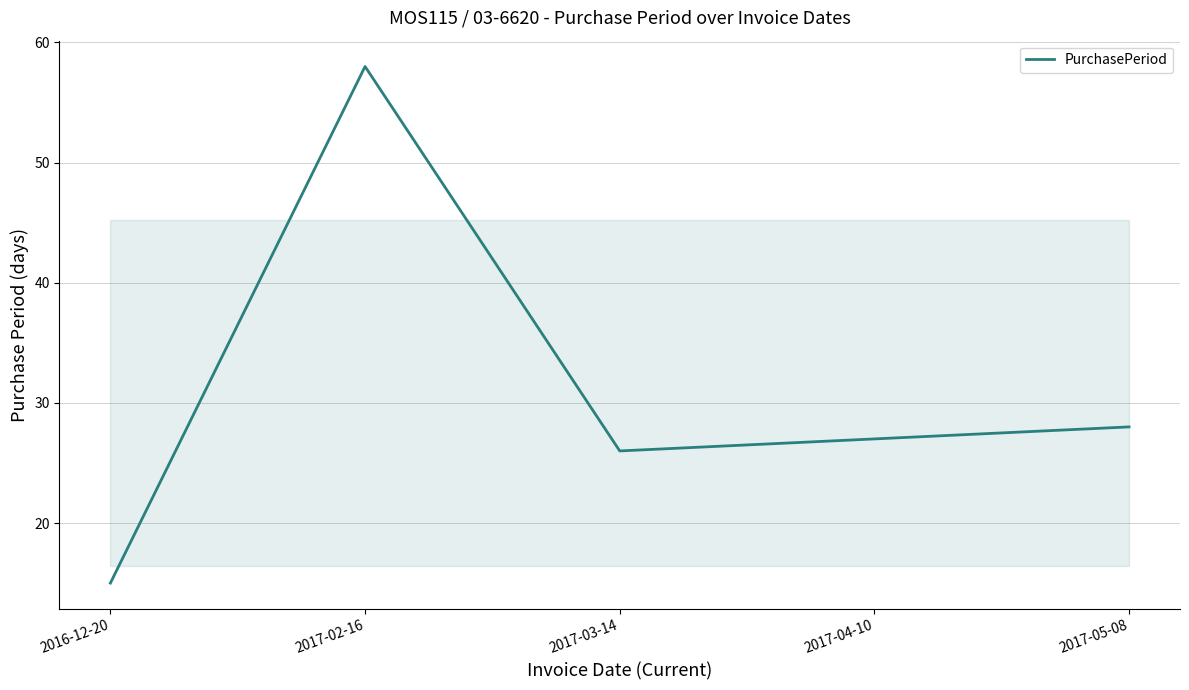

List the labels in order of value, largest first.

2017-02-16, 2017-05-08, 2017-04-10, 2017-03-14, 2016-12-20